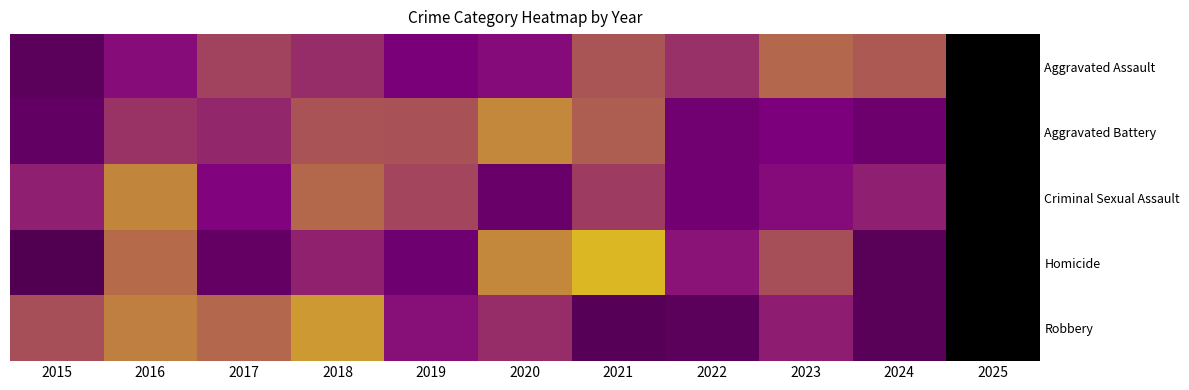

Which has a higher value, 2022 or 2024?

2024